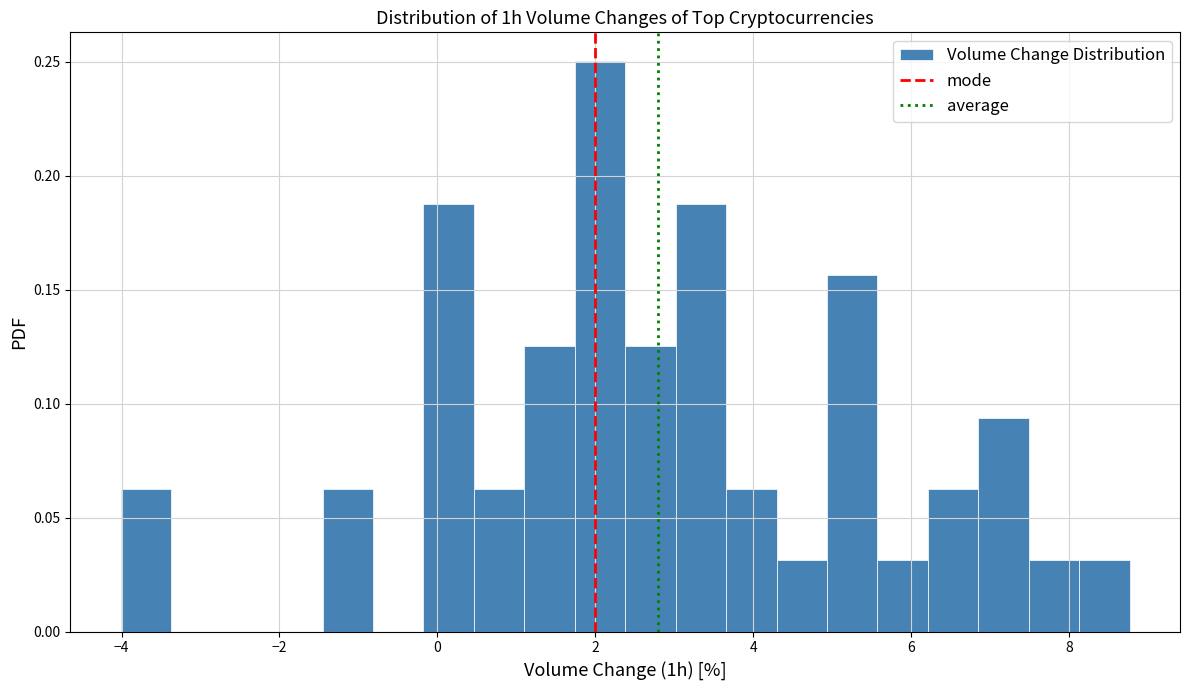

Around what value on the x-axis is the tallest bar? Give the approximate position of its centre, as read against the axis.

2.0